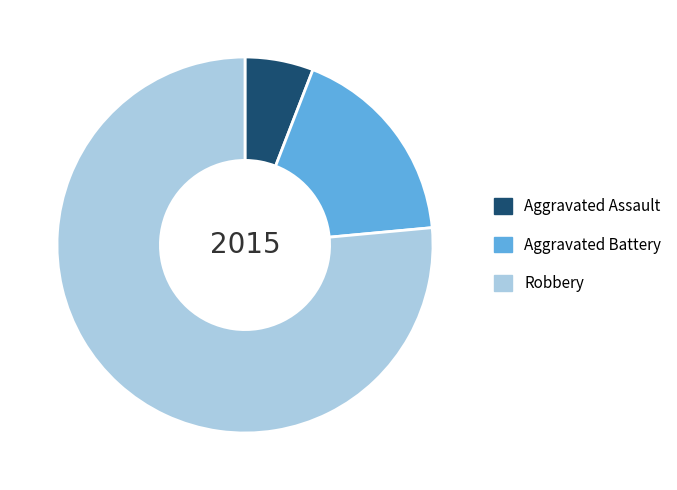

Rank the categories by value from highest to lowest.

Robbery, Aggravated Battery, Aggravated Assault